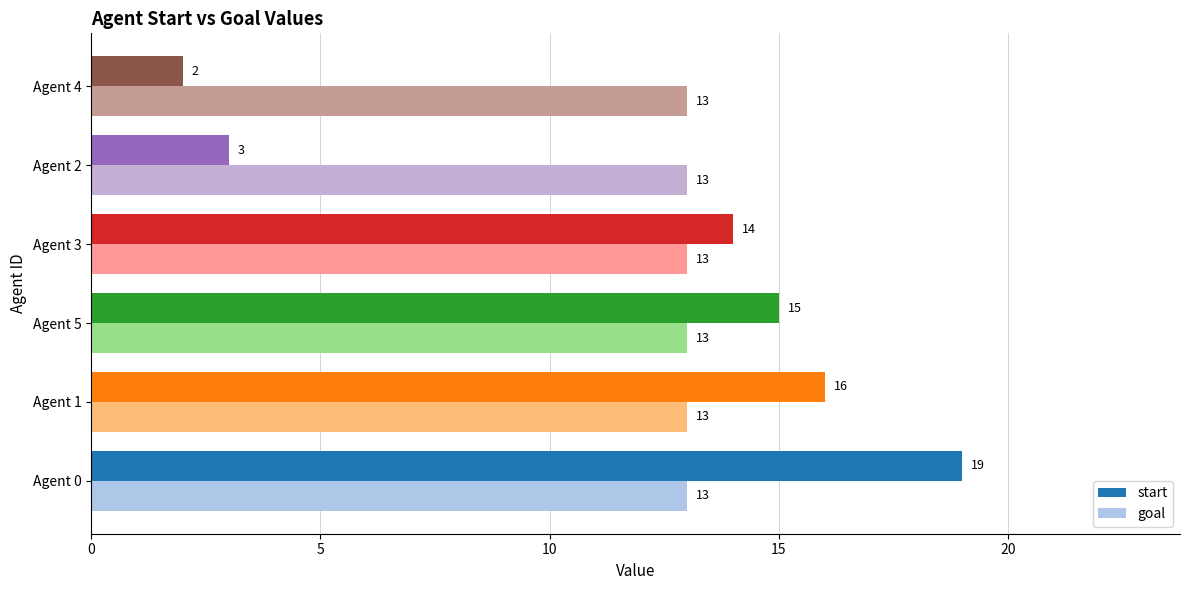

Which series changed the most between Agent 5 and Agent 3?

start